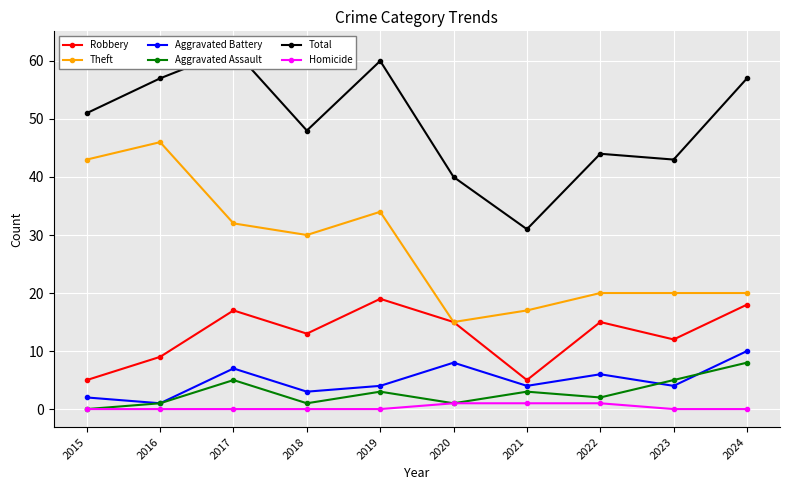

What is the sum of the Aggravated Assault values at 2016 and 2022?

3